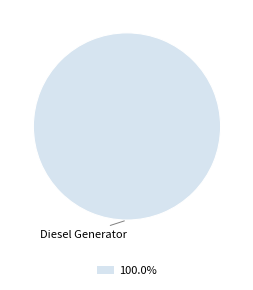

Is there any slice that represents more than half of the pie?

Yes